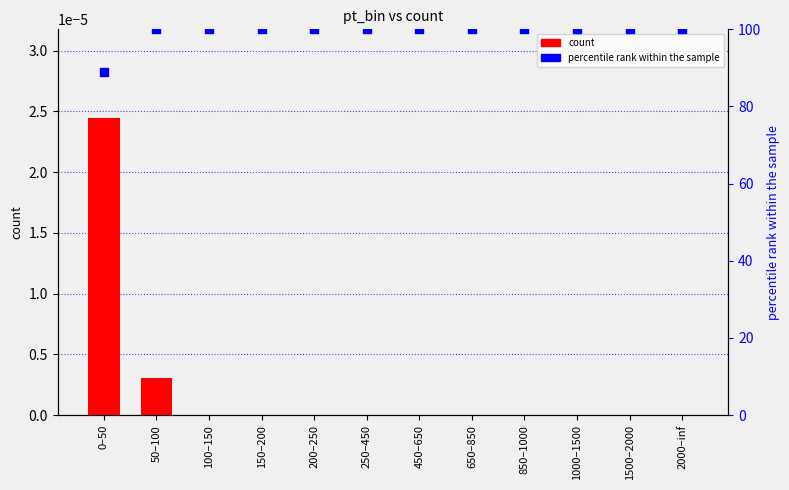

At which category is the sum across all series the highest?

50–100